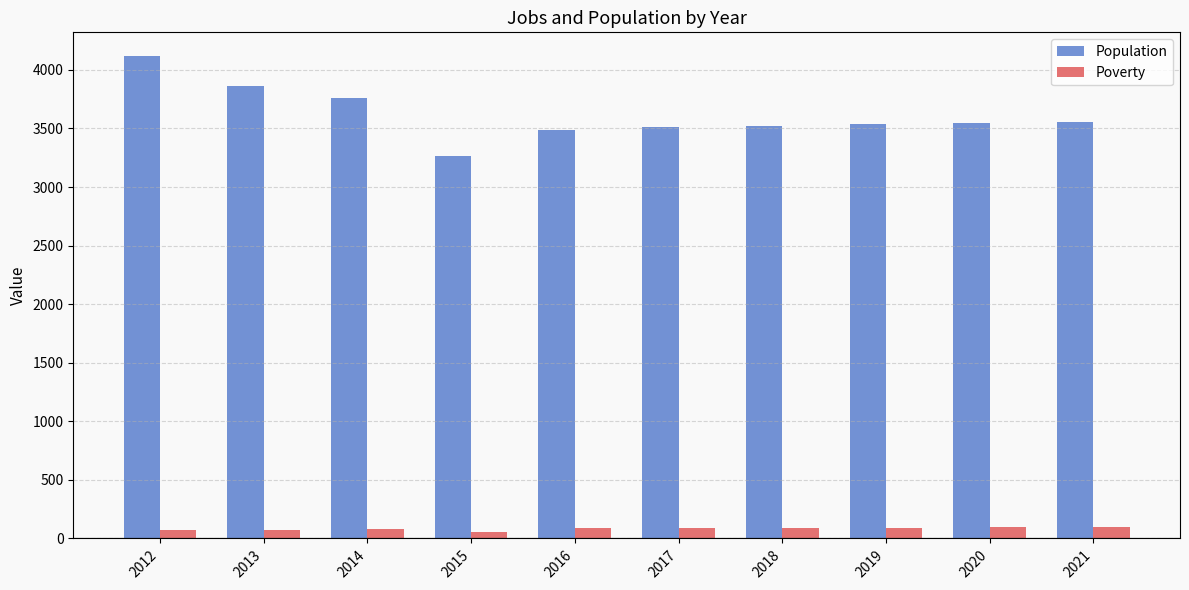

At which label is Population closest to 3691?

2014